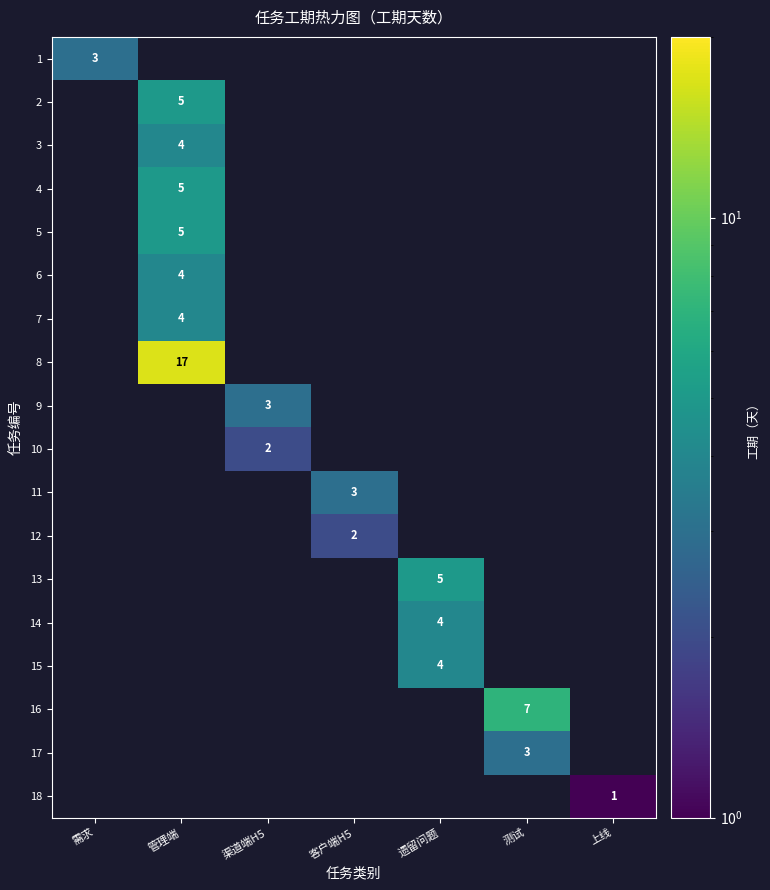

How many categories are shown in the chart?

7